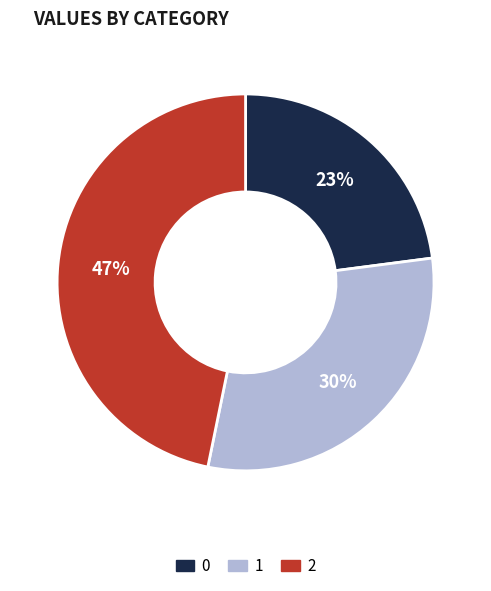

Count the number of slices in the pie.

3